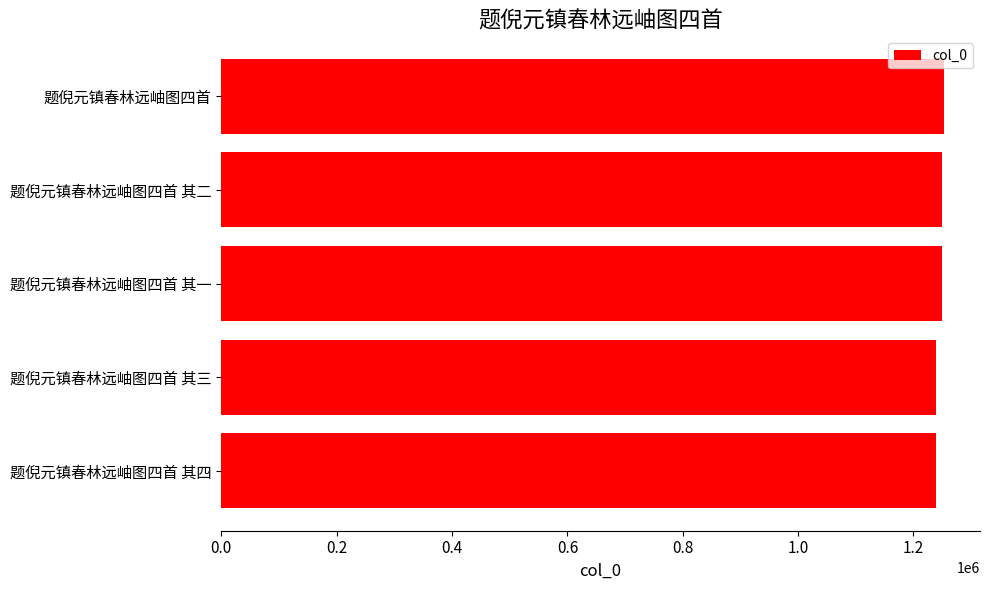

What is the greatest value displayed?

1252682